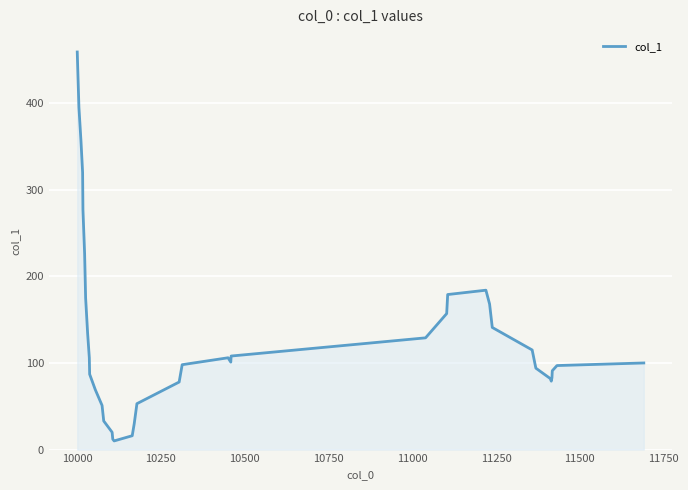

Count the number of categories in the chart.

40